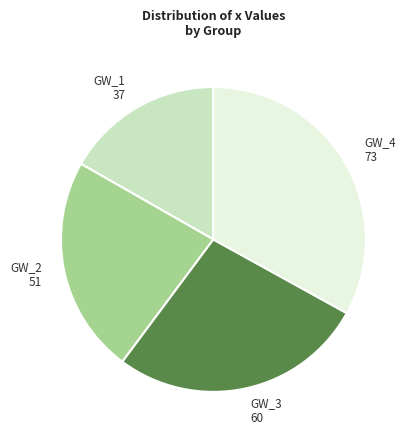

Does any single category account for the majority?

No